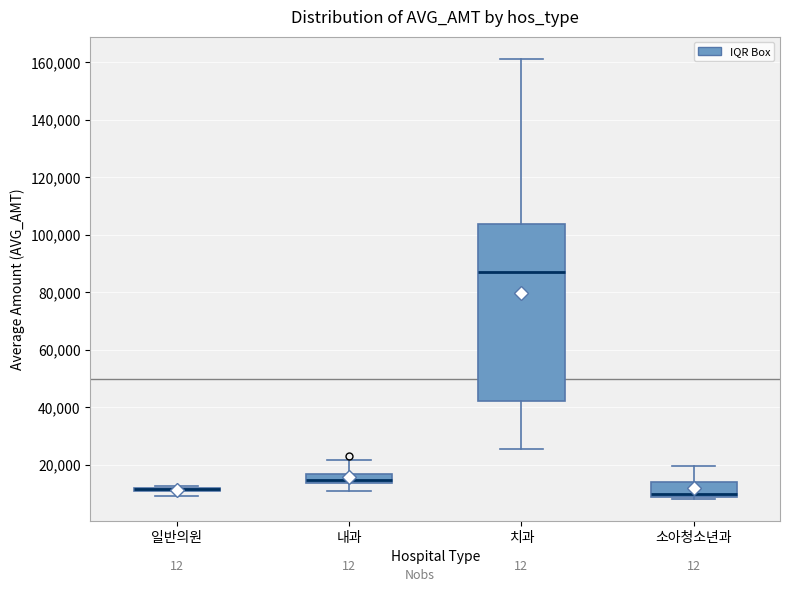

Where is the upper edge of the box for 소아청소년과 on the y-axis? The values are not printed on the chart, so give them approximately, as read against the axis.

14000